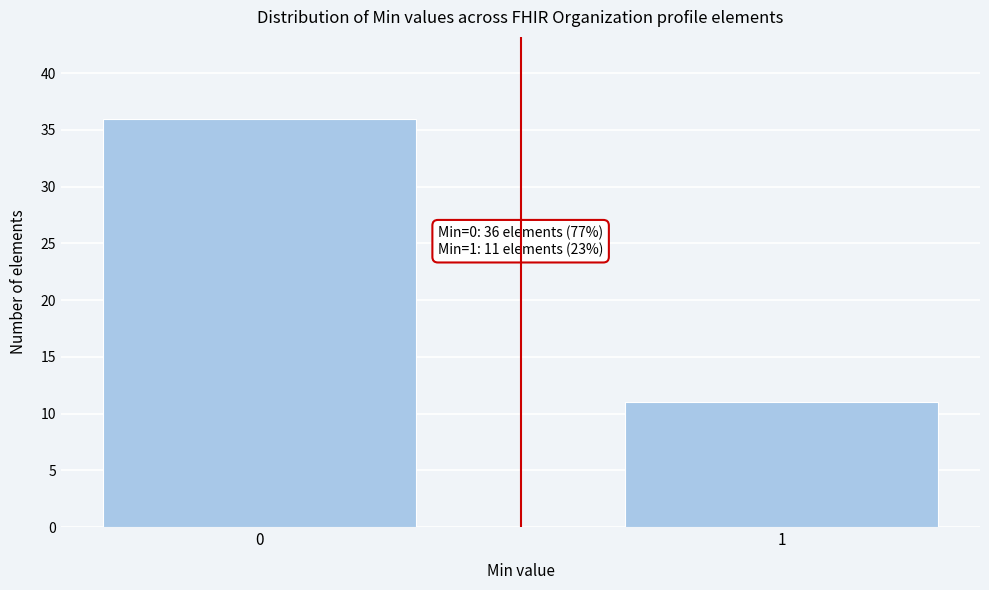

Reading right to left, extract all data points from this chart.

11	36